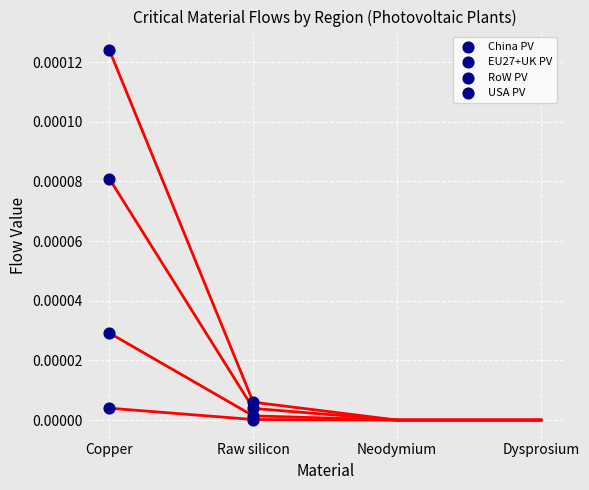

Which series has the largest Y range (max minus min)?

RoW PV